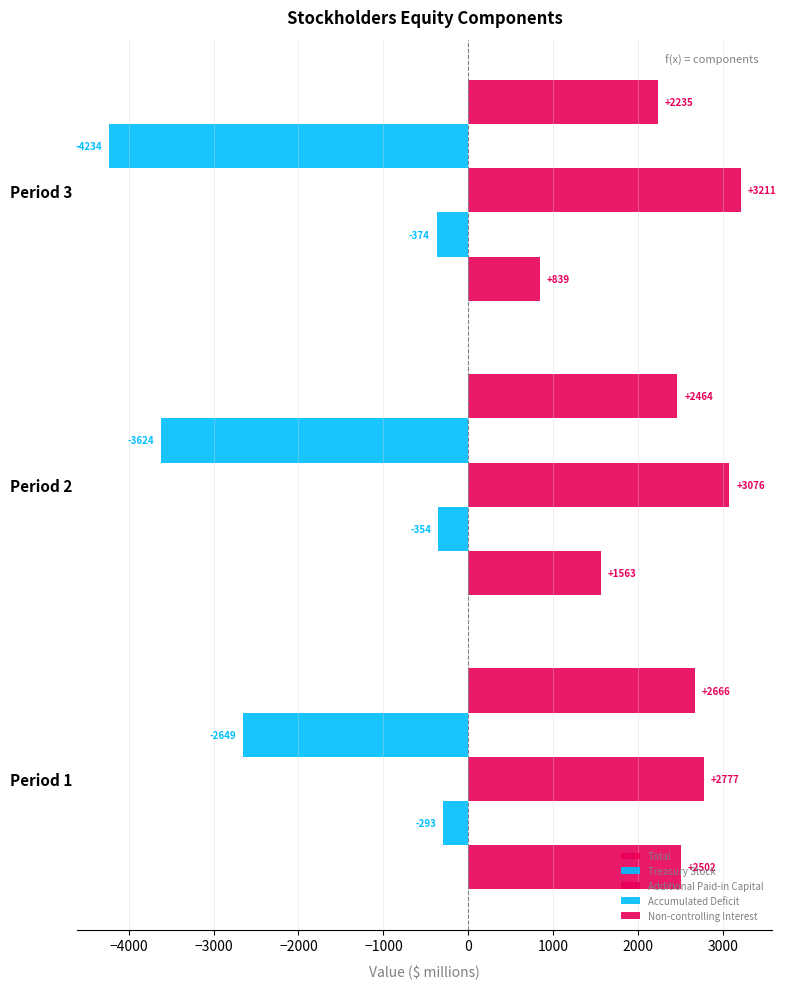

Count the Non-controlling Interest values in the range 2235 to 2666.

3